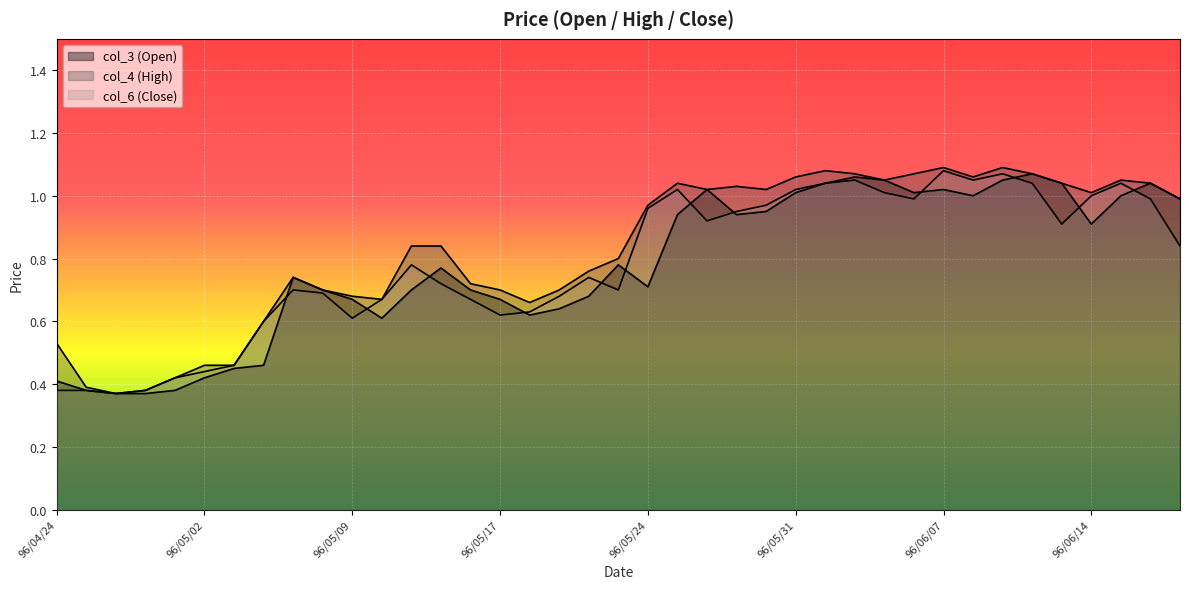

How many lines are shown in the chart?

3